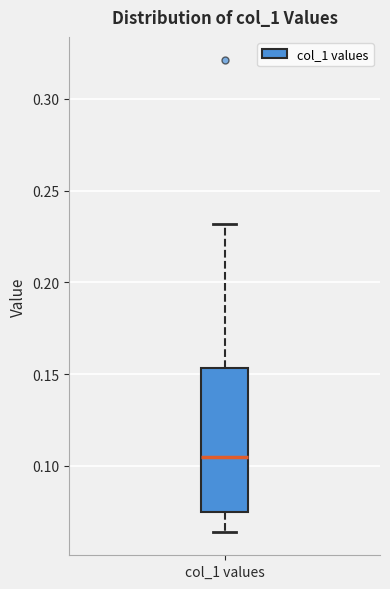

Transcribe this box plot: give where the median line is, the range the box spans, and where the two whiskers end, as read against the y-axis. The values are not printed on the chart, so give them approximately, as read against the axis.

median 0.105, box 0.075 to 0.155, whiskers 0.065 to 0.230